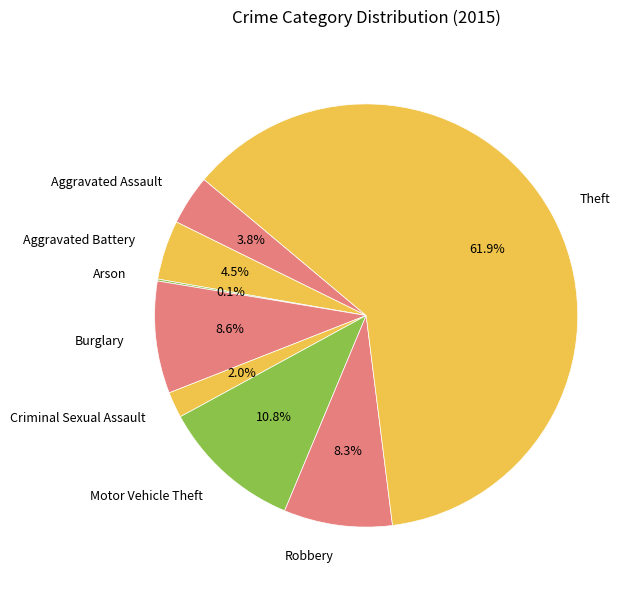

True or false: Robbery accounts for 8% of the total.

True